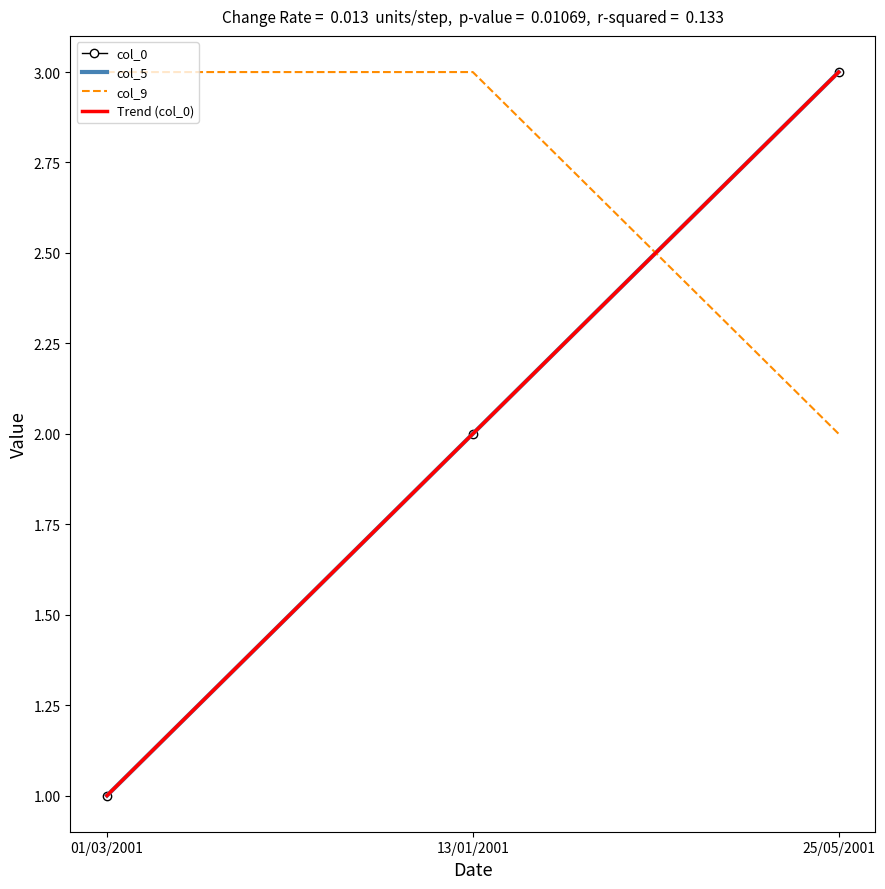

Reading left to right, transcribe all the data shown in this chart.

col_0: 1.0	2.0	3.0
col_5: 1.0	2.0	3.0
col_9: 3.0	3.0	2.0
Trend (col_0): 1.0	2.0	3.0